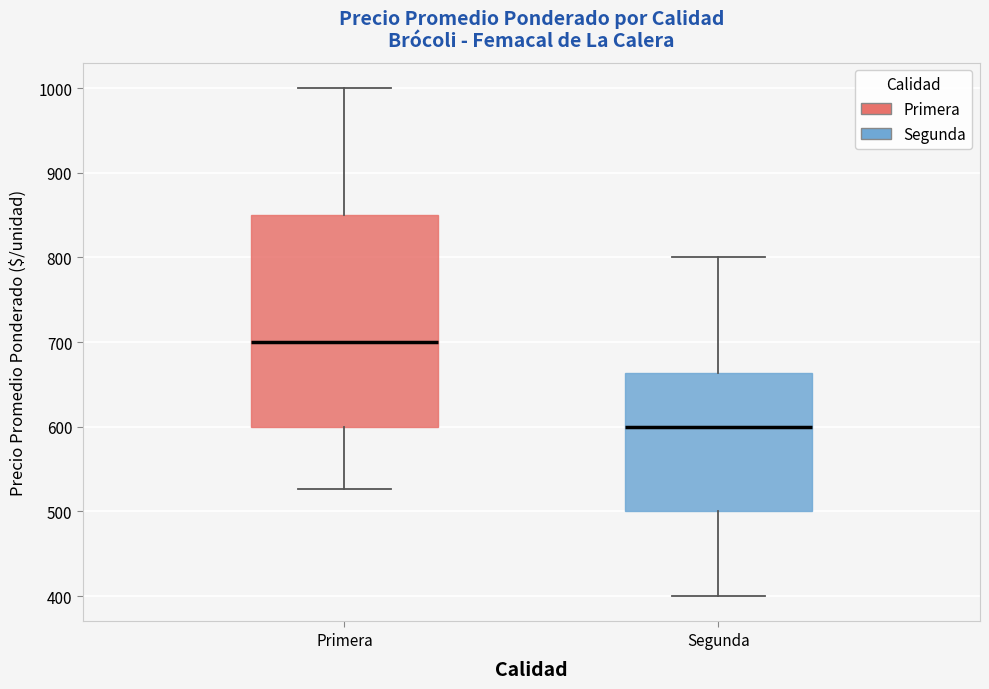

Which box has the highest median line?

Primera